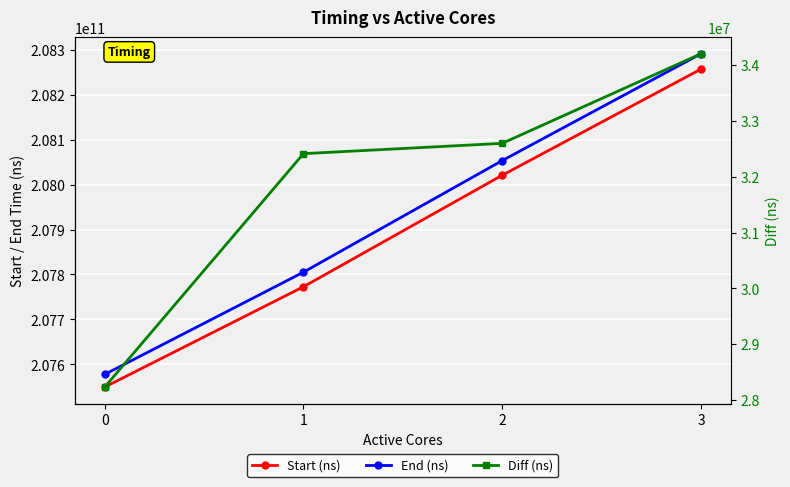

Reading left to right, what are all the values shown in this chart?

Start (ns): 207549311197	207772688046	208020851422	208257027690
End (ns): 207577542177	207805101584	208053449709	208291231237
Diff (ns): 28230980	32413538	32598287	34203547